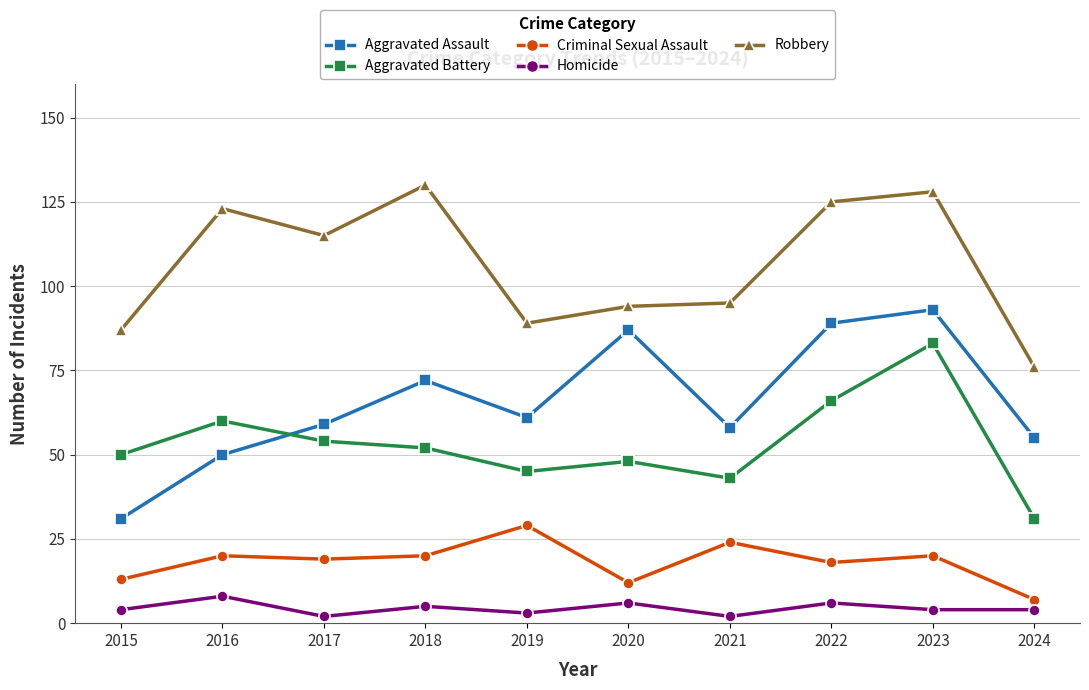

What is the value of the Aggravated Battery point at the 1st from the left?

50